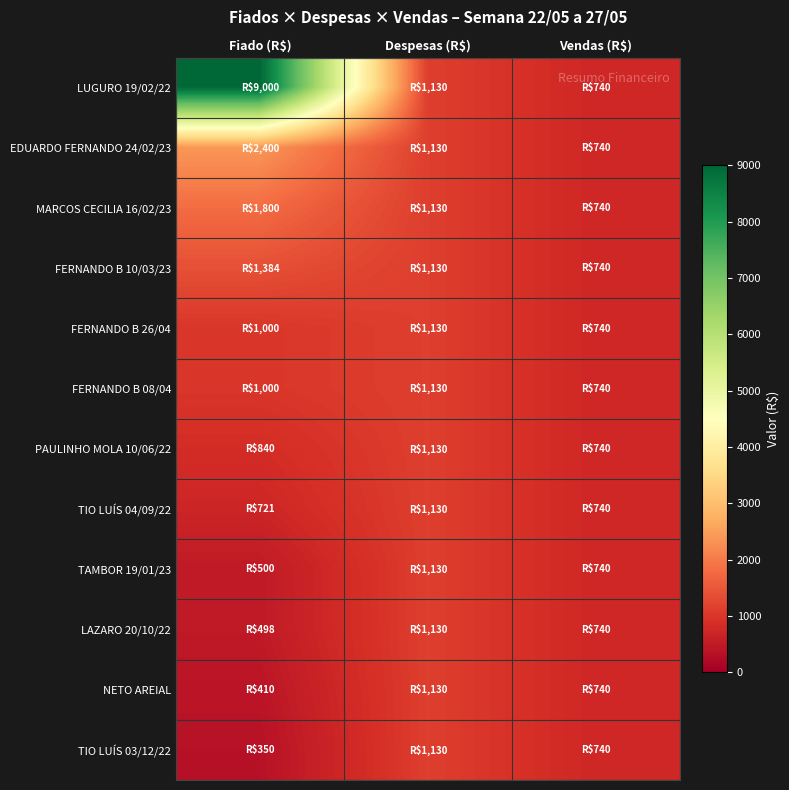

Reading right to left, extract all data points from this chart.

LUGURO 19/02/22: Vendas (R$)=740	Despesas (R$)=1130	Fiado (R$)=9000
EDUARDO FERNANDO 24/02/23: Vendas (R$)=740	Despesas (R$)=1130	Fiado (R$)=2400
MARCOS CECILIA 16/02/23: Vendas (R$)=740	Despesas (R$)=1130	Fiado (R$)=1800
FERNANDO B 10/03/23: Vendas (R$)=740	Despesas (R$)=1130	Fiado (R$)=1384
FERNANDO B 26/04: Vendas (R$)=740	Despesas (R$)=1130	Fiado (R$)=1000
FERNANDO B 08/04: Vendas (R$)=740	Despesas (R$)=1130	Fiado (R$)=1000
PAULINHO MOLA 10/06/22: Vendas (R$)=740	Despesas (R$)=1130	Fiado (R$)=840
TIO LUÍS 04/09/22: Vendas (R$)=740	Despesas (R$)=1130	Fiado (R$)=721
TAMBOR 19/01/23: Vendas (R$)=740	Despesas (R$)=1130	Fiado (R$)=500
LAZARO 20/10/22: Vendas (R$)=740	Despesas (R$)=1130	Fiado (R$)=498
NETO AREIAL: Vendas (R$)=740	Despesas (R$)=1130	Fiado (R$)=410
TIO LUÍS 03/12/22: Vendas (R$)=740	Despesas (R$)=1130	Fiado (R$)=350